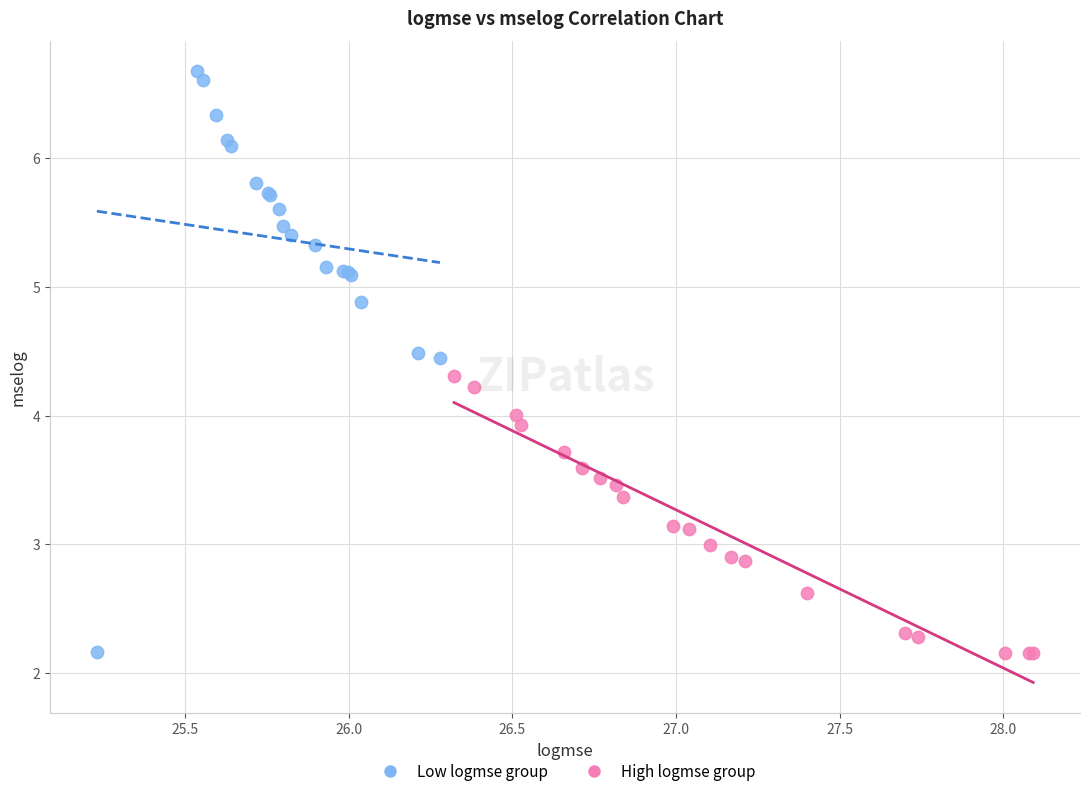

Which series contains the highest Y value?

Low logmse group